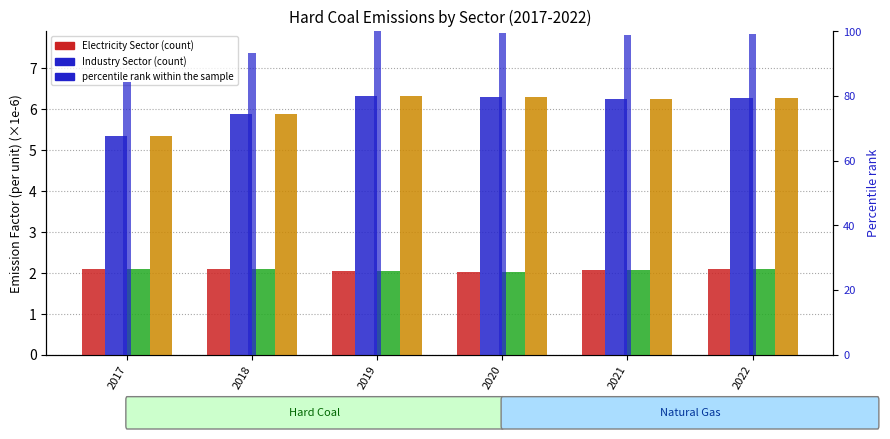

The value of District Heating Sector at 2022 is 0.6. True or false?

False